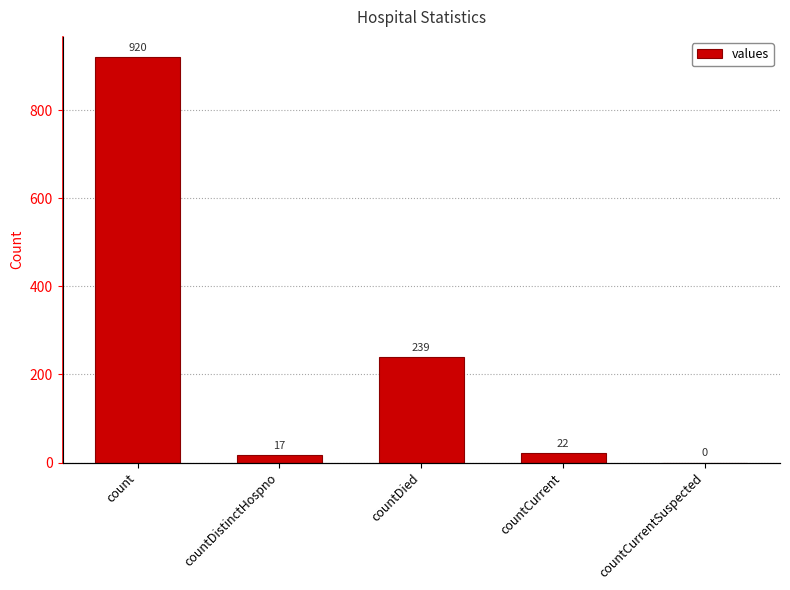

What is the label of the 2nd bar from the right?

countCurrent